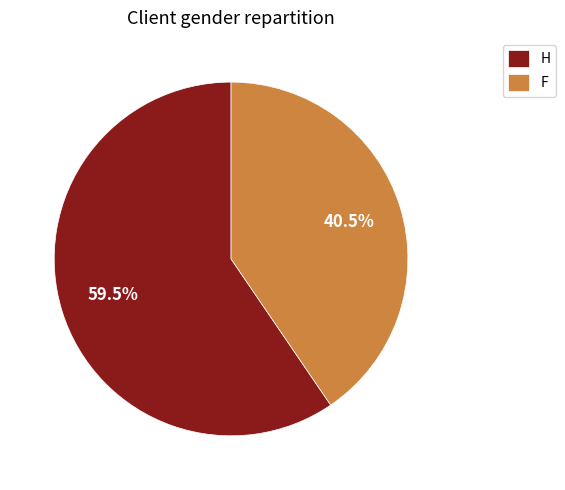

How many slices are in this pie chart?

2